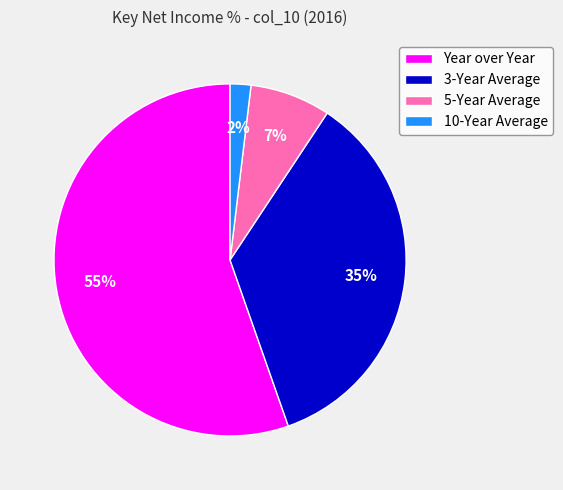

Rank the categories by value from lowest to highest.

10-Year Average, 5-Year Average, 3-Year Average, Year over Year